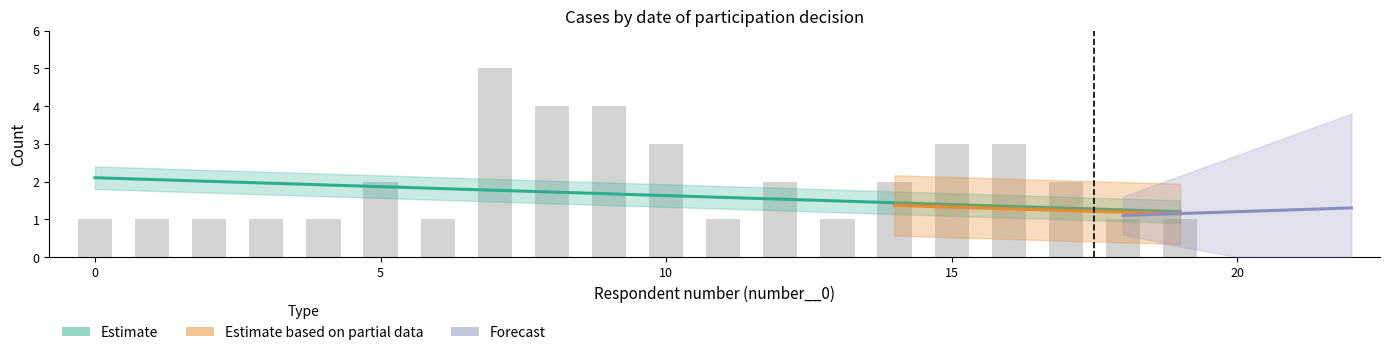

What is the ratio of the value at 10 to the value at 8?

0.8